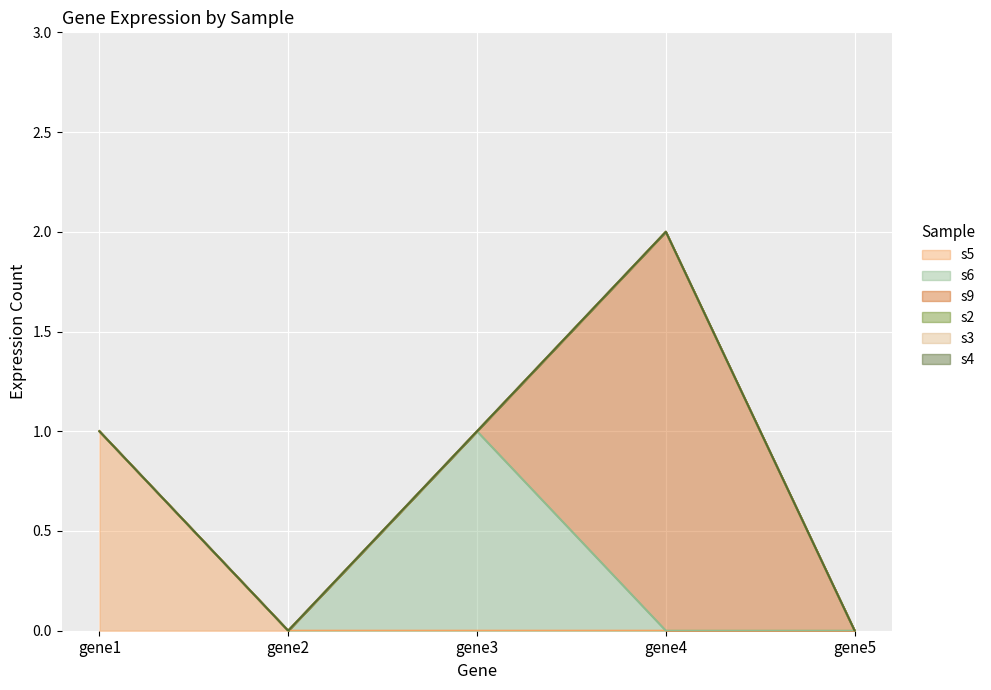

True or false: s6 and s3 intersect in this chart.

False